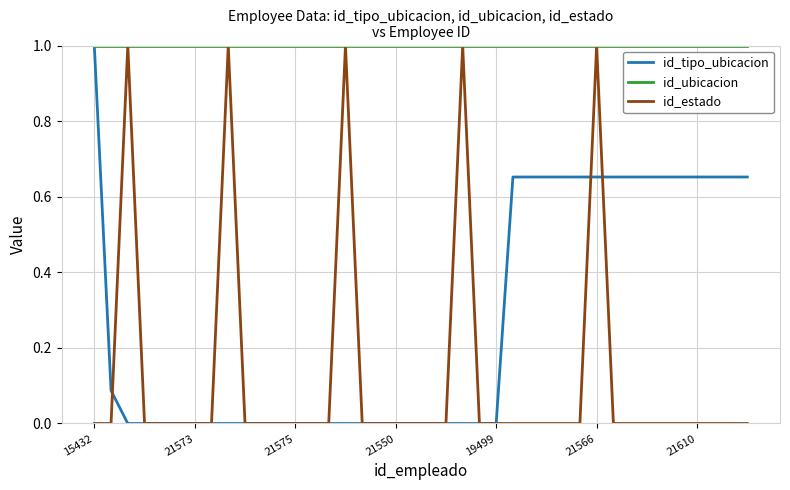

True or false: id_estado and id_tipo_ubicacion intersect in this chart.

True